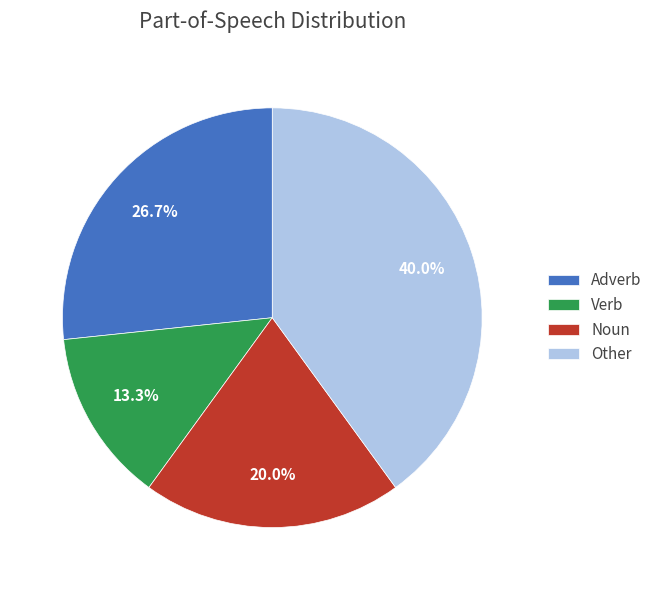

To the nearest percent, what is the average slice percentage?

25%